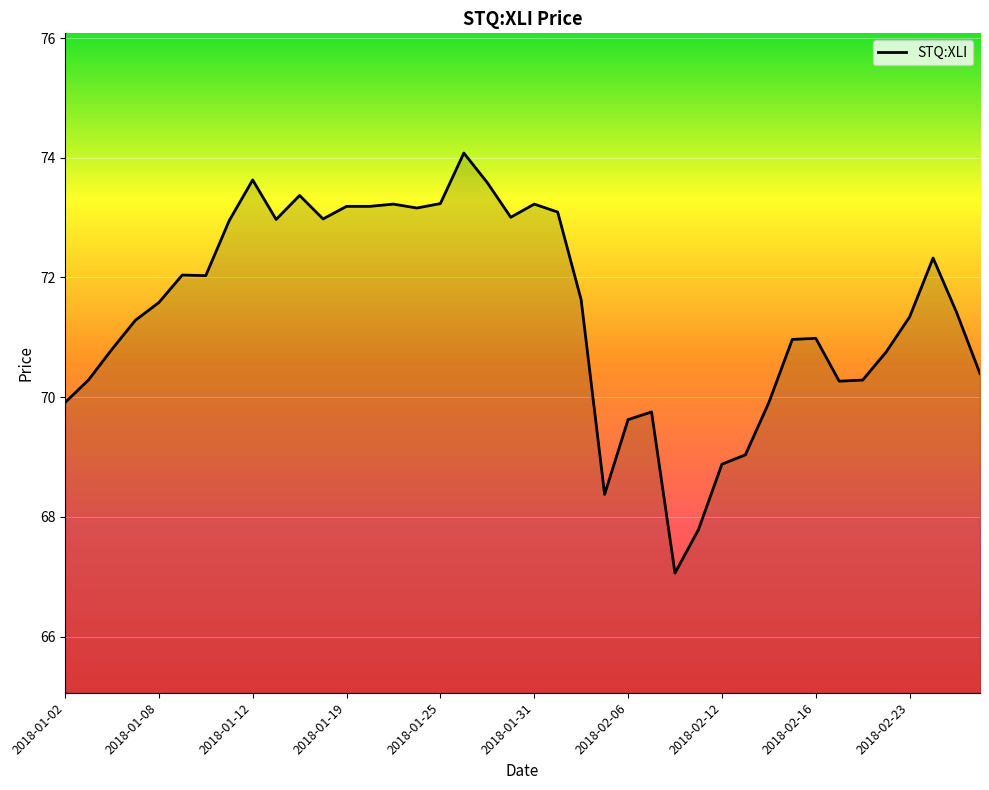

What is the greatest value displayed?

74.1